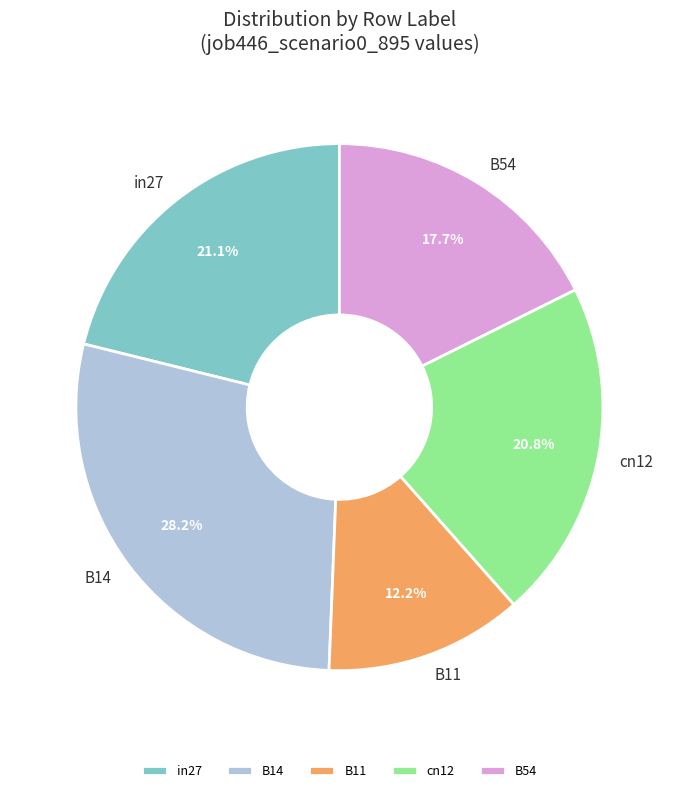

To the nearest percent, what percentage of the pie is B11?

12%